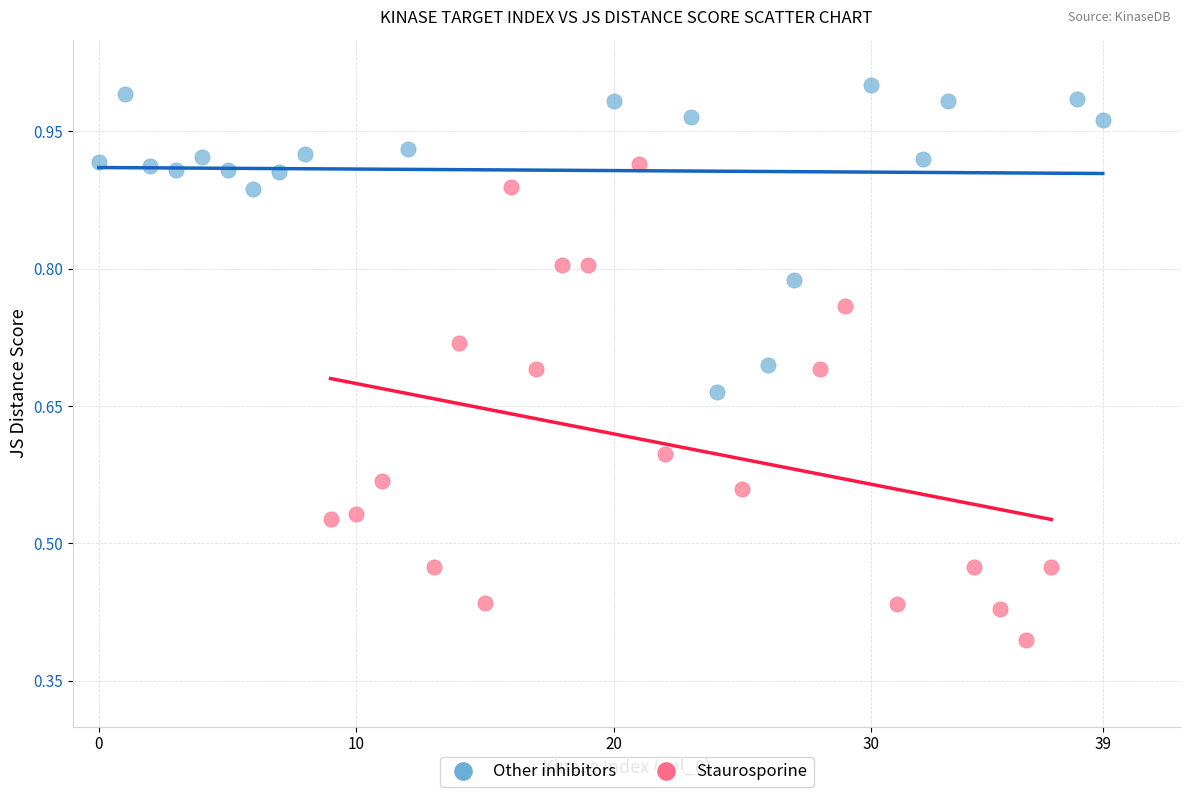

Which series contains the highest Y value?

Other inhibitors